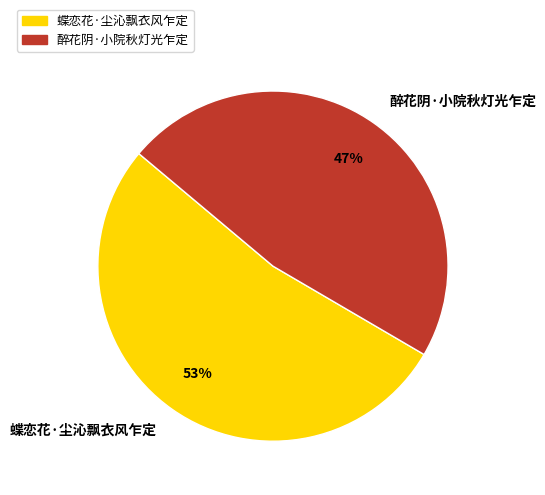

Which slice is the largest?

蝶恋花·尘沁飘衣风乍定